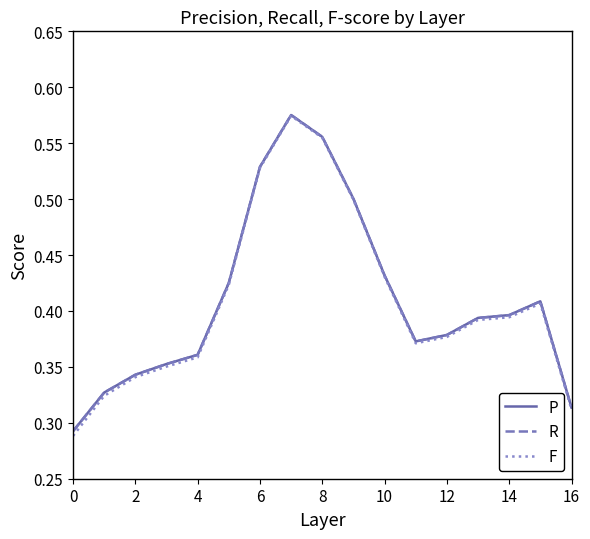

Which series has the widest spread of values?

F